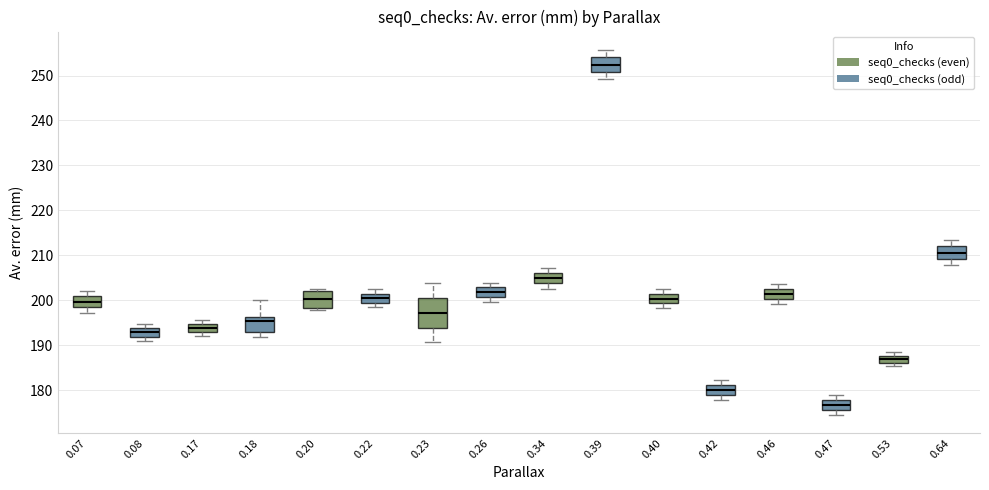

Reading left to right, transcribe this box plot: for each box, give where its median line is, the range the box spans, and where its two whiskers end, as read against the y-axis. The values are not printed on the chart, so give them approximately, as read against the axis.

0.07: median 200, box 198 to 201, whiskers 197 to 202
0.08: median 193, box 192 to 194, whiskers 191 to 195
0.17: median 194, box 193 to 195, whiskers 192 to 196
0.18: median 195, box 193 to 196, whiskers 192 to 200
0.20: median 200, box 198 to 202, whiskers 198 (just below the box's lower edge) to 203
0.22: median 200, box 199 to 201, whiskers 198 to 202
0.23: median 197, box 194 to 201, whiskers 191 to 204
0.26: median 202, box 201 to 203, whiskers 200 to 204
0.34: median 205, box 204 to 206, whiskers 203 to 207
0.39: median 252, box 251 to 254, whiskers 249 to 256
0.40: median 200, box 199 to 201, whiskers 198 to 202
0.42: median 180, box 179 to 181, whiskers 178 to 182
0.46: median 201, box 200 to 203, whiskers 199 to 204
0.47: median 177, box 176 to 178, whiskers 174 to 179
0.53: median 187, box 186 to 188, whiskers 185 to 188 (just above the box's upper edge)
0.64: median 211, box 209 to 212, whiskers 208 to 213